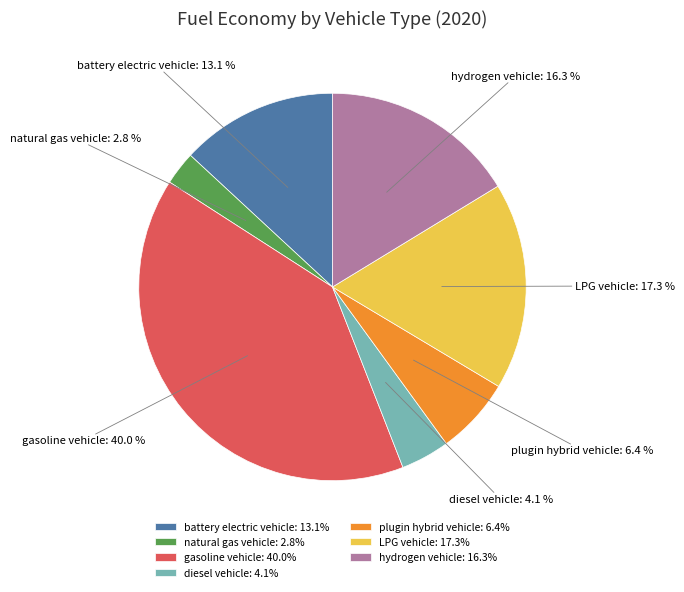

To the nearest percent, what is the average slice percentage?

14%